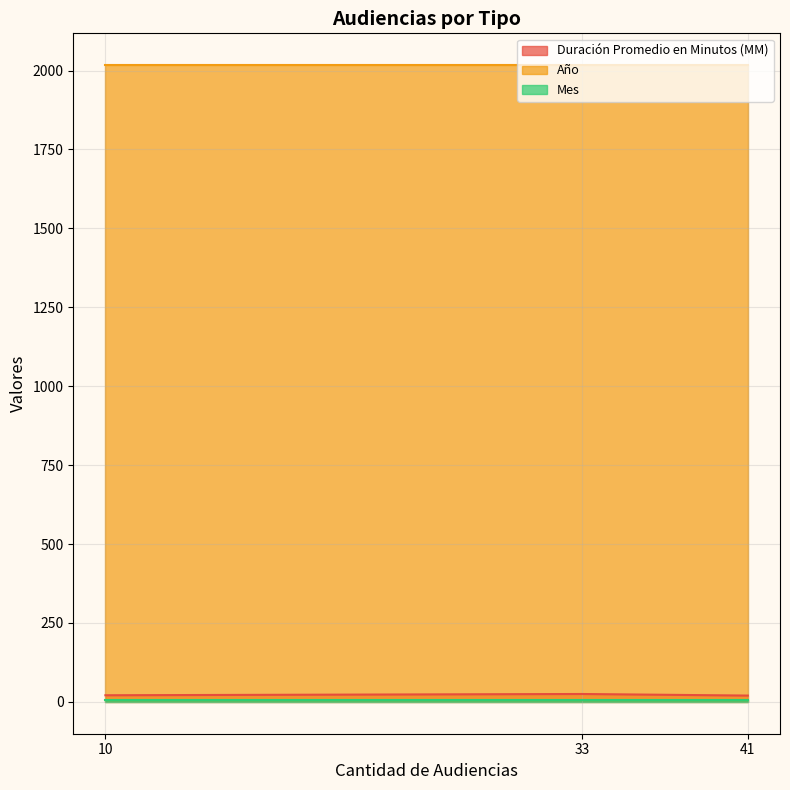

Reading left to right, what are all the values shown in this chart?

Duración Promedio en Minutos (MM): Citación A Audiencia Preparatoria=20	Citación A Audiencia=25	Citación A Audiencia De Juicio=21
Año: Citación A Audiencia Preparatoria=2017	Citación A Audiencia=2017	Citación A Audiencia De Juicio=2017
Mes: Citación A Audiencia Preparatoria=6	Citación A Audiencia=6	Citación A Audiencia De Juicio=6